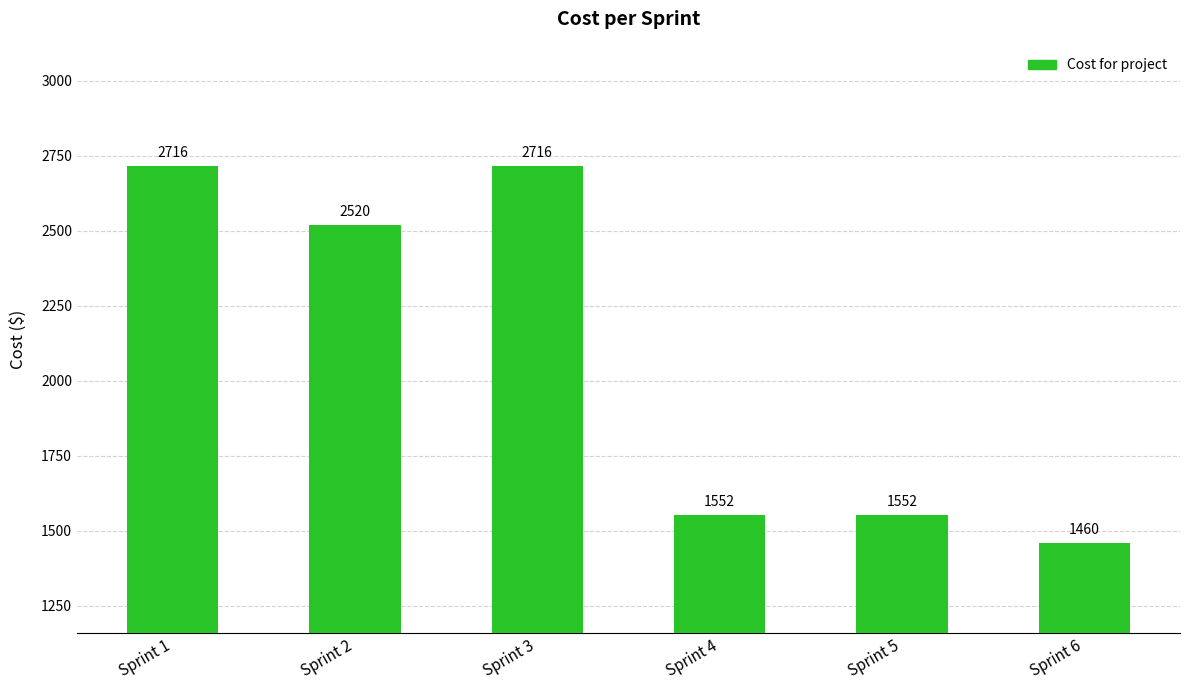

How many distinct data groups are displayed?

1